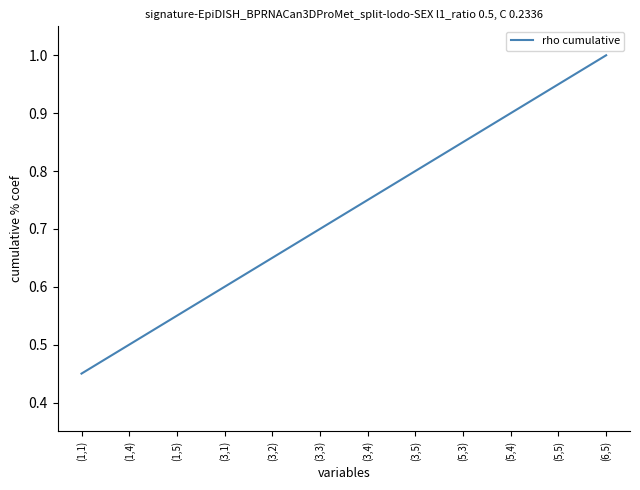

What is the sum of the values at (1,1) and (1,5)?

1.0